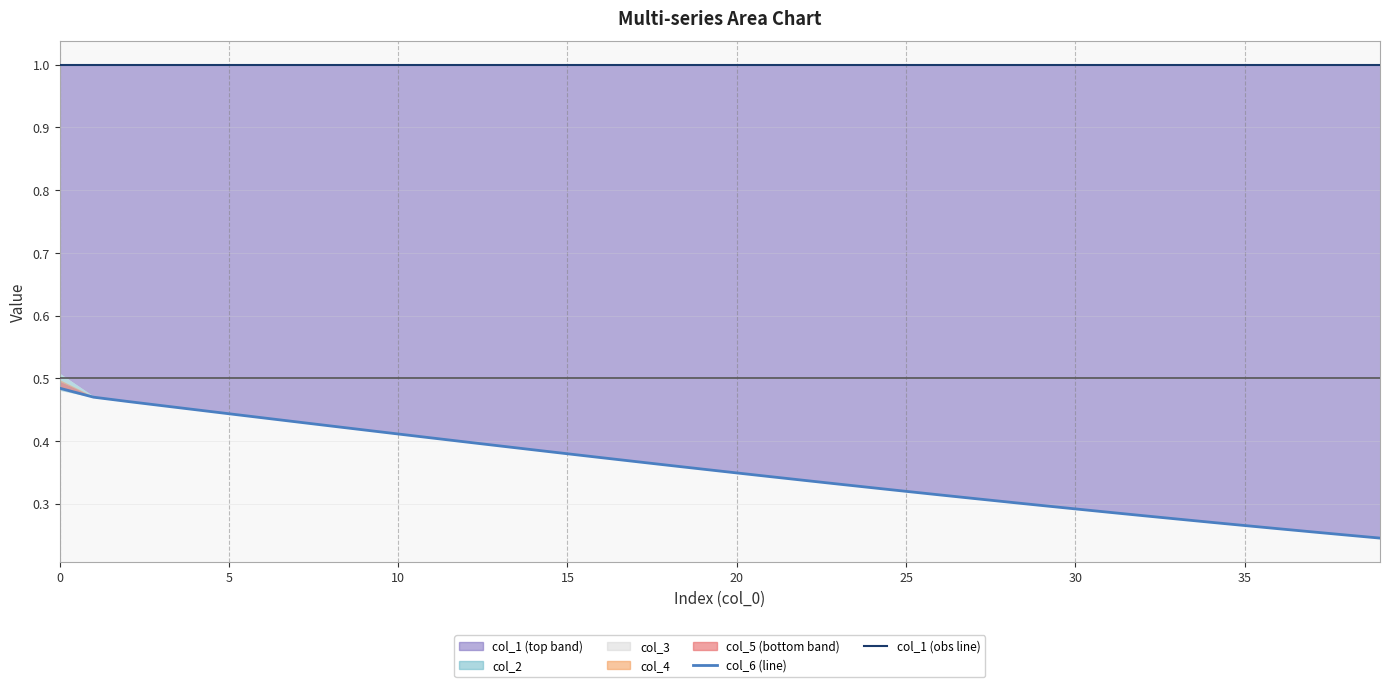

What is the label of the 16th point from the left?

15